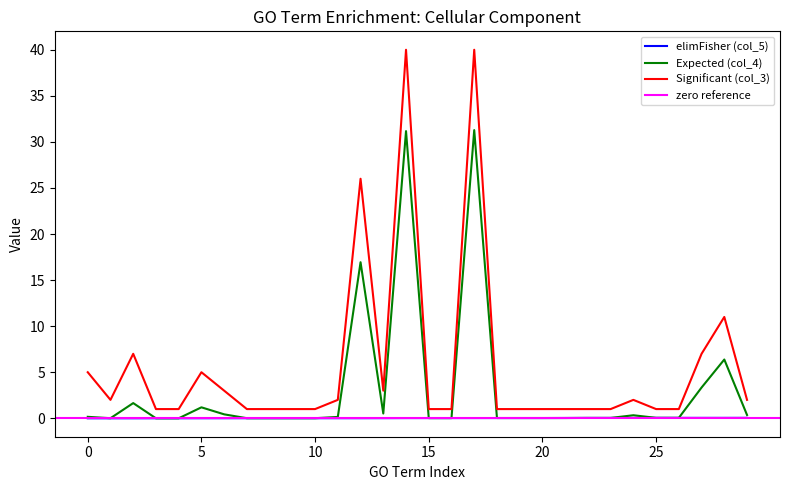

What is the difference between the second highest and minimum values in the Significant (col_3) series?

39.0